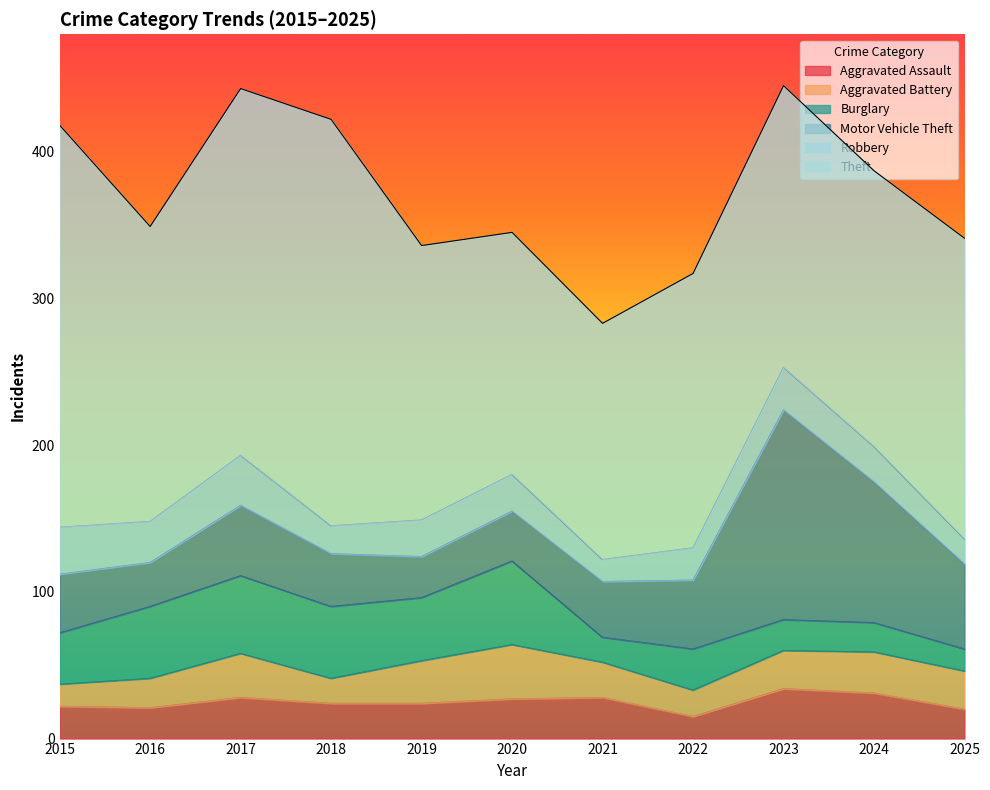

What is the average value of the Aggravated Battery series?

25